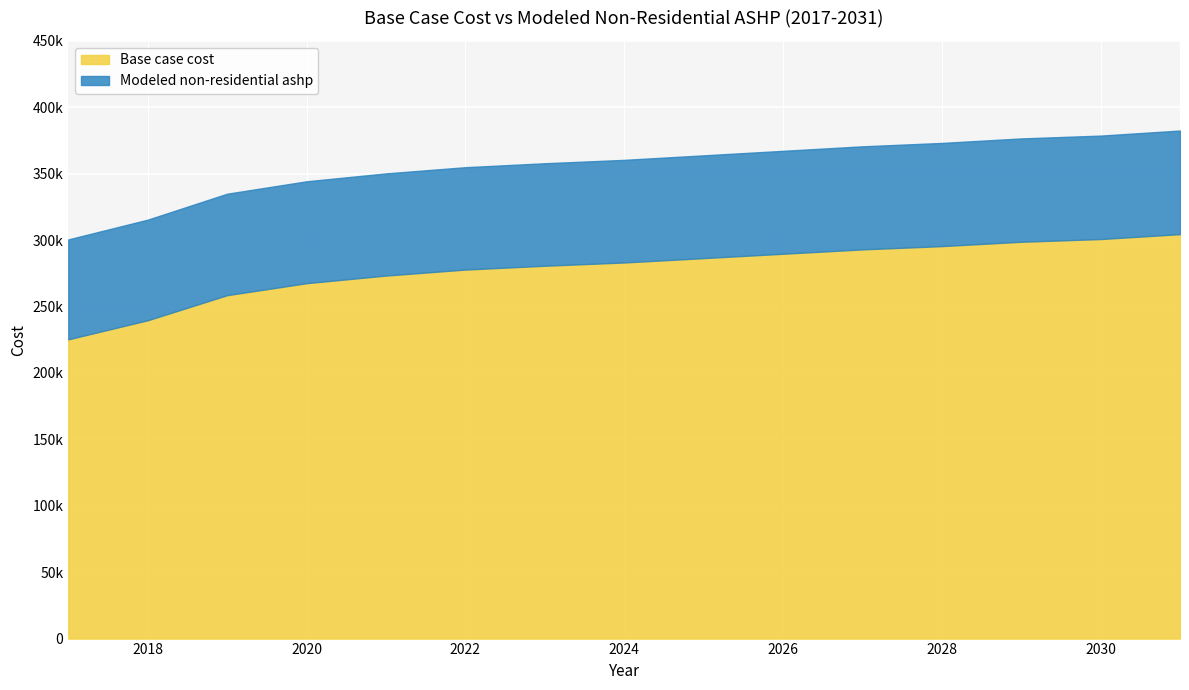

At which category is the sum across all series the highest?

2031